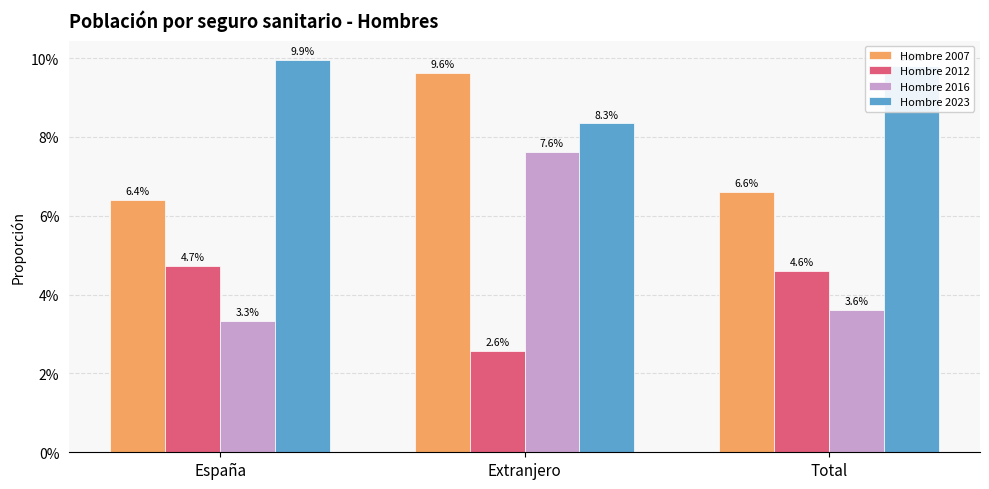

Reading left to right, list all the values displayed in this chart.

Hombre 2007: 0.1	0.1	0.1
Hombre 2012: 0.0	0.0	0.0
Hombre 2016: 0.0	0.1	0.0
Hombre 2023: 0.1	0.1	0.1